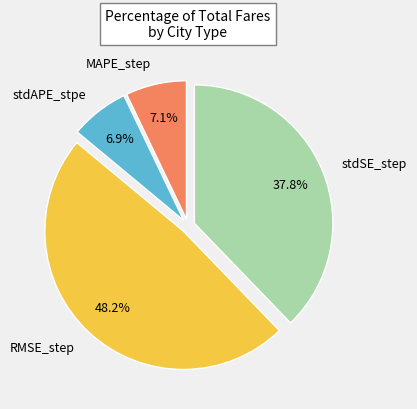

Count the number of slices in the pie.

4